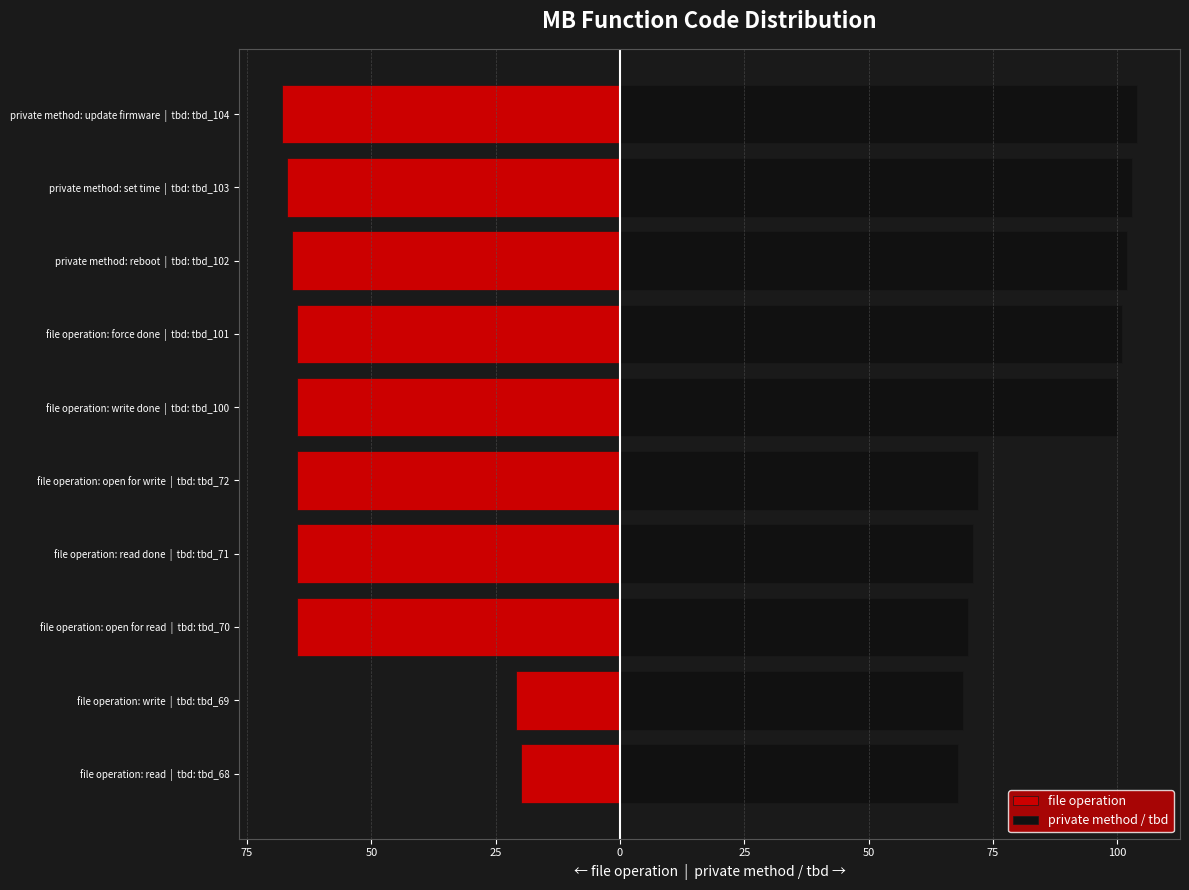

What is the minimum value for file operation?

-68